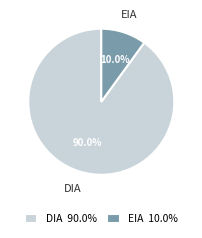

True or false: DIA accounts for 81% of the total.

False